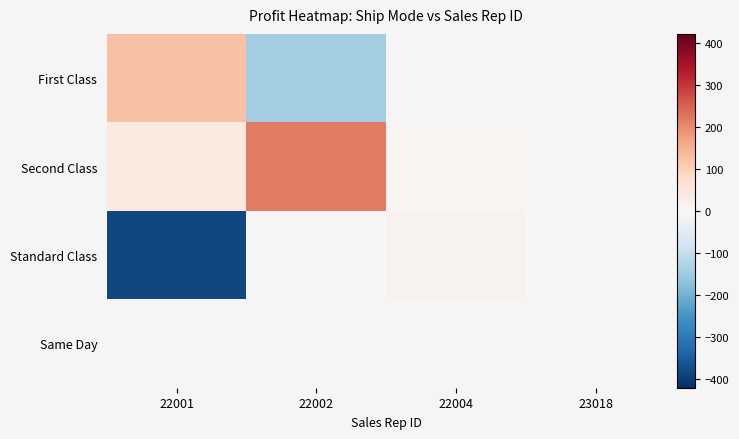

Which series has the largest range (max minus min)?

Standard Class